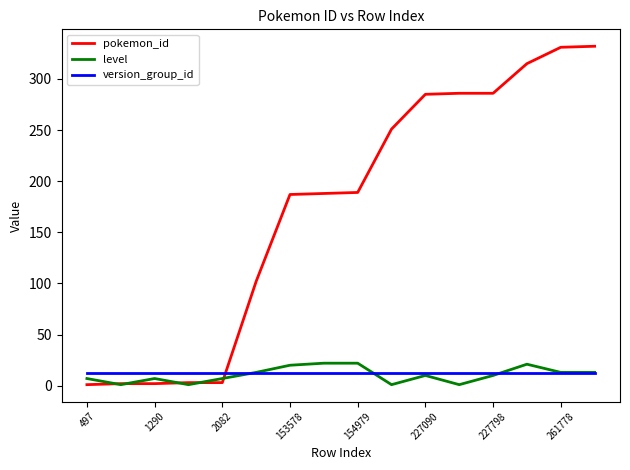

Which series has the largest range (max minus min)?

pokemon_id